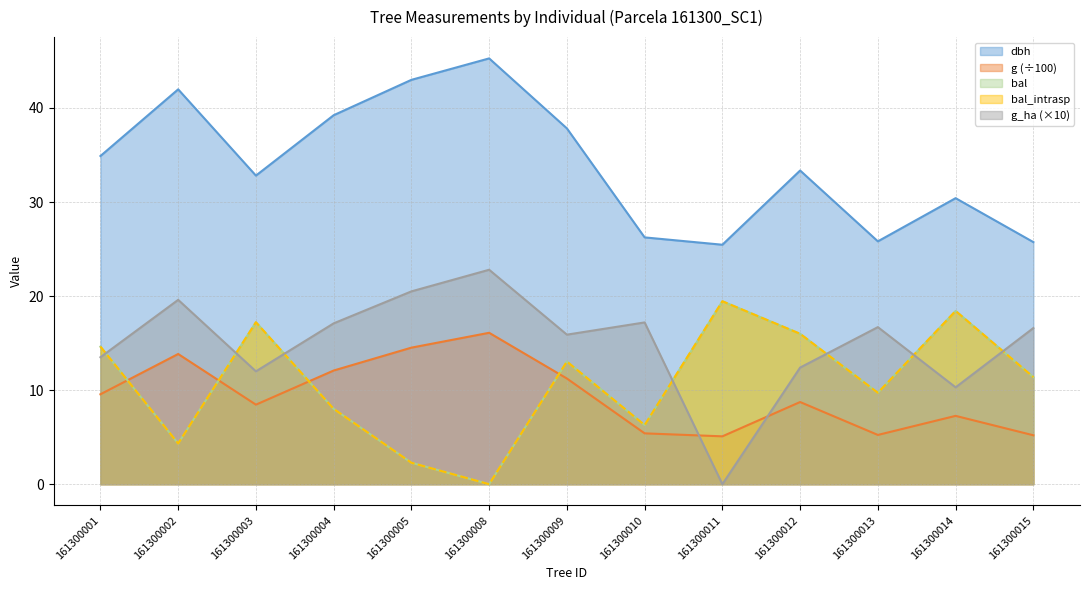

Reading left to right, extract all data points from this chart.

dbh: 161300001=34.9	161300002=42.0	161300003=32.8	161300004=39.2	161300005=43.0	161300008=45.3	161300009=37.8	161300010=26.2	161300011=25.5	161300012=33.4	161300013=25.8	161300014=30.4	161300015=25.7
g: 161300001=9.6	161300002=13.8	161300003=8.5	161300004=12.1	161300005=14.5	161300008=16.1	161300009=11.2	161300010=5.4	161300011=5.1	161300012=8.7	161300013=5.2	161300014=7.3	161300015=5.2
bal: 161300001=14.6	161300002=4.3	161300003=17.2	161300004=8.0	161300005=2.3	161300008=0.0	161300009=13.0	161300010=6.3	161300011=19.4	161300012=16.0	161300013=9.7	161300014=18.4	161300015=11.4
bal_intrasp: 161300001=14.6	161300002=4.3	161300003=17.2	161300004=8.0	161300005=2.3	161300008=0.0	161300009=13.0	161300010=6.3	161300011=19.4	161300012=16.0	161300013=9.7	161300014=18.4	161300015=11.4
g_ha: 161300001=13.5	161300002=19.6	161300003=12.0	161300004=17.1	161300005=20.5	161300008=22.8	161300009=15.9	161300010=17.2	161300011=0.0	161300012=12.4	161300013=16.7	161300014=10.3	161300015=16.6